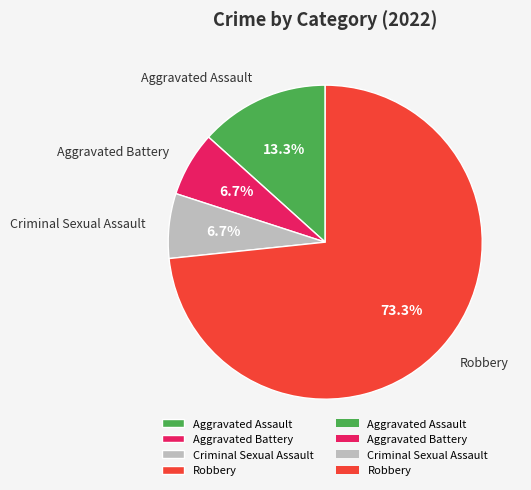

Which slice is the largest?

Robbery